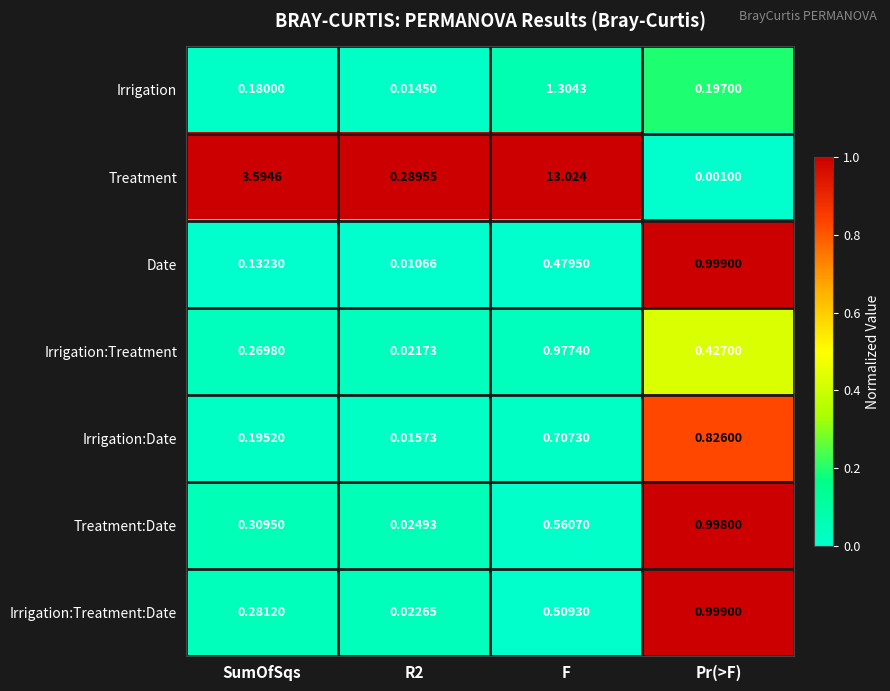

Which series has the largest range (max minus min)?

Treatment